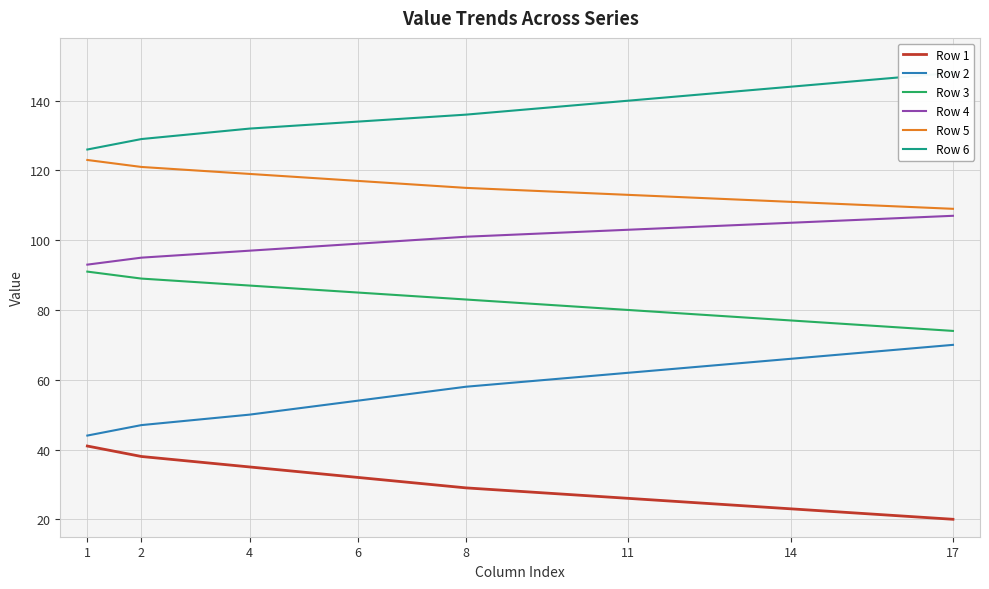

Which series has the widest spread of values?

Row 2